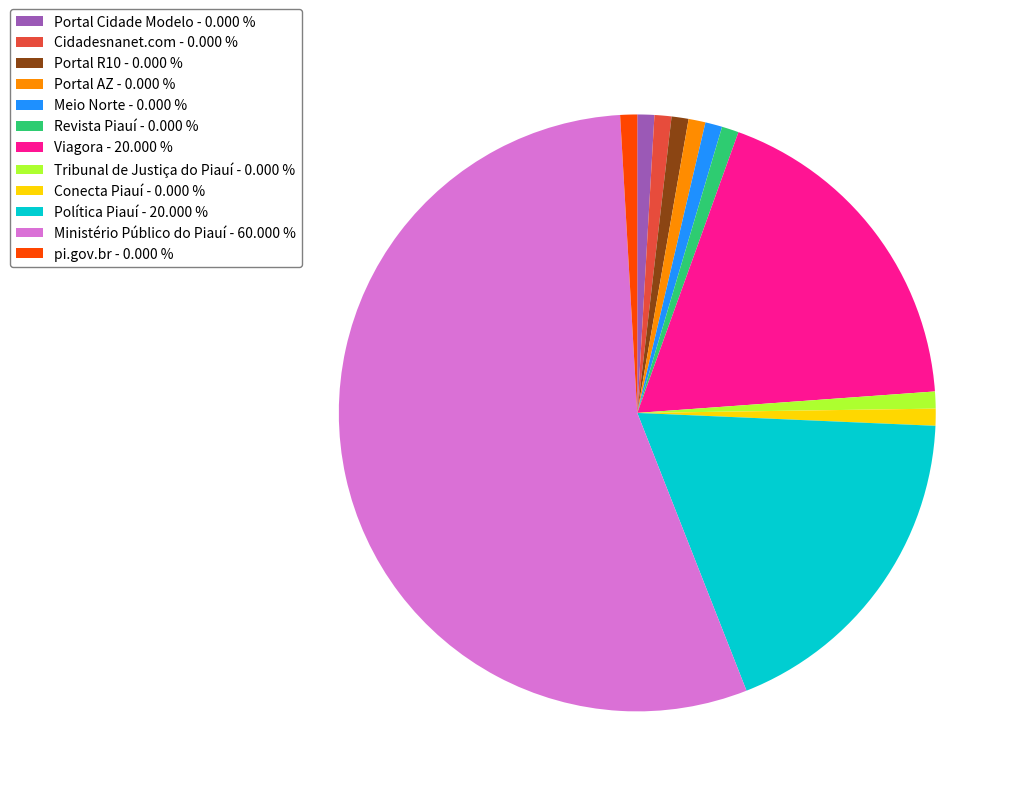

What is the majority slice?

Ministério Público do Piauí